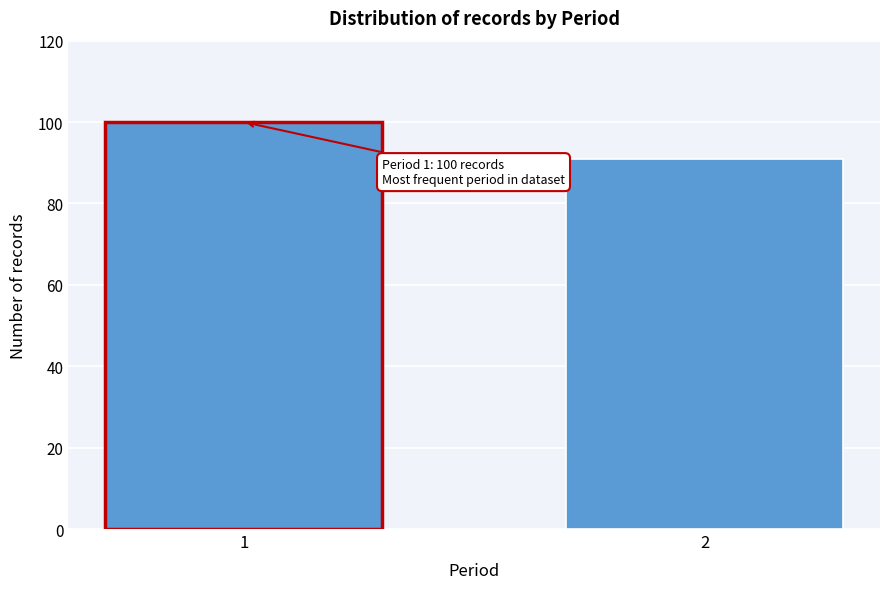

Reading left to right, transcribe all the data shown in this chart.

1=100	2=91